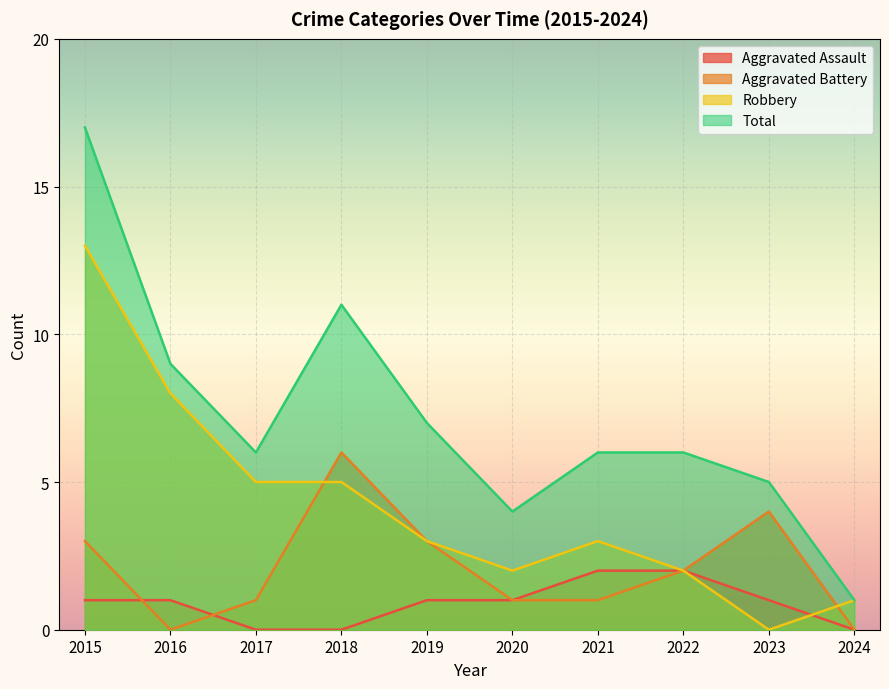

Which category has the lowest value across all series?

2017